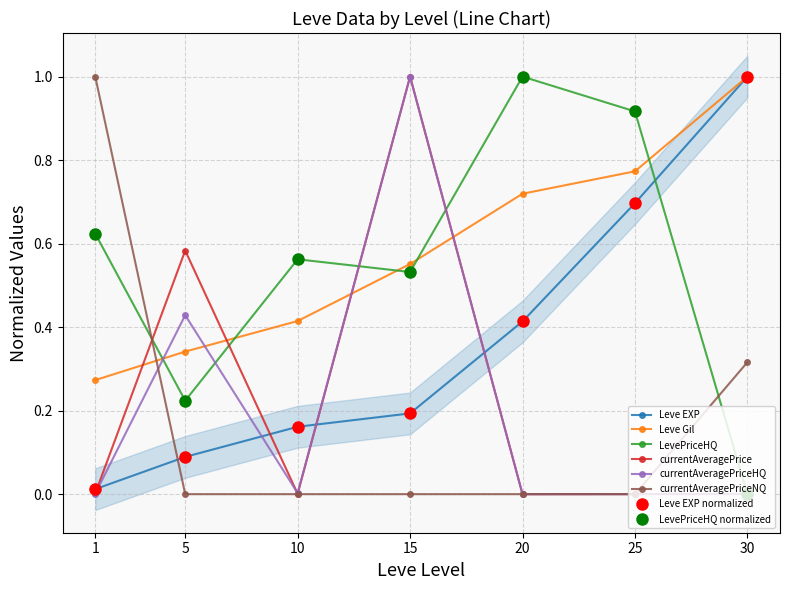

How many times do Leve Gil and Leve EXP cross each other?

1